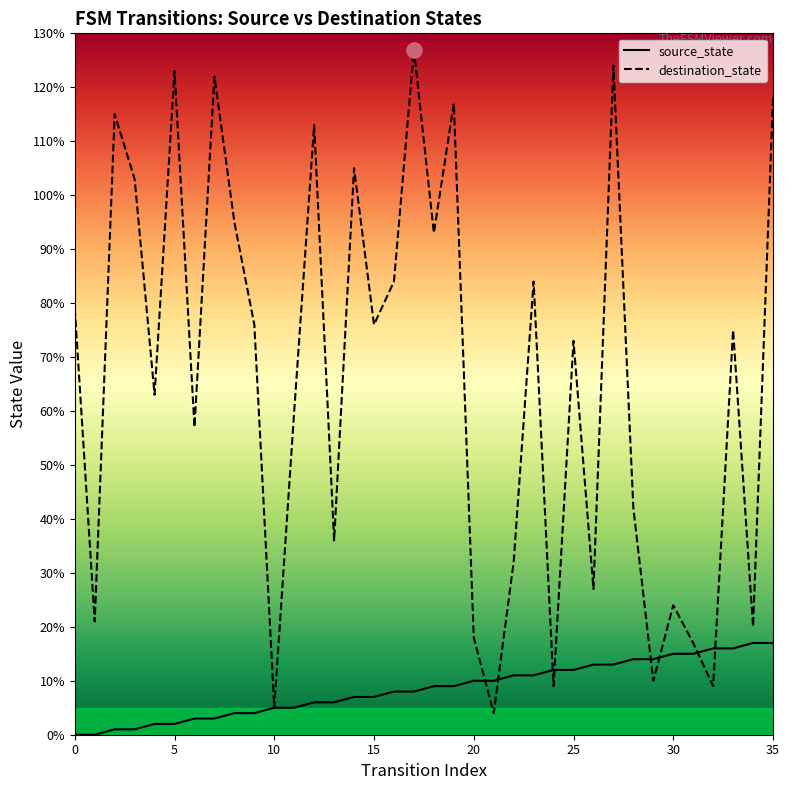

What is the total value across all series at 29?

24